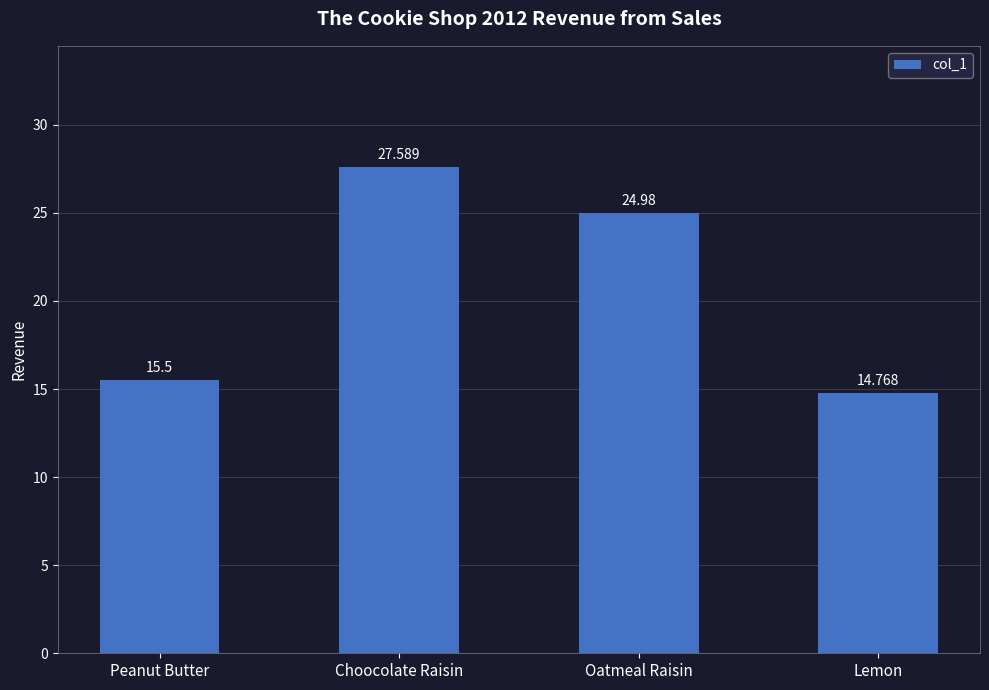

Which has a higher value, Peanut Butter or Choocolate Raisin?

Choocolate Raisin